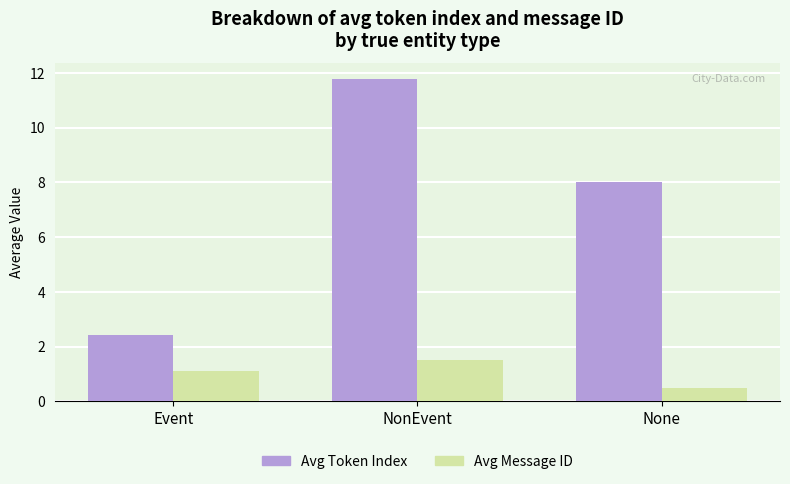

Read the Avg Message ID value at NonEvent.

1.5